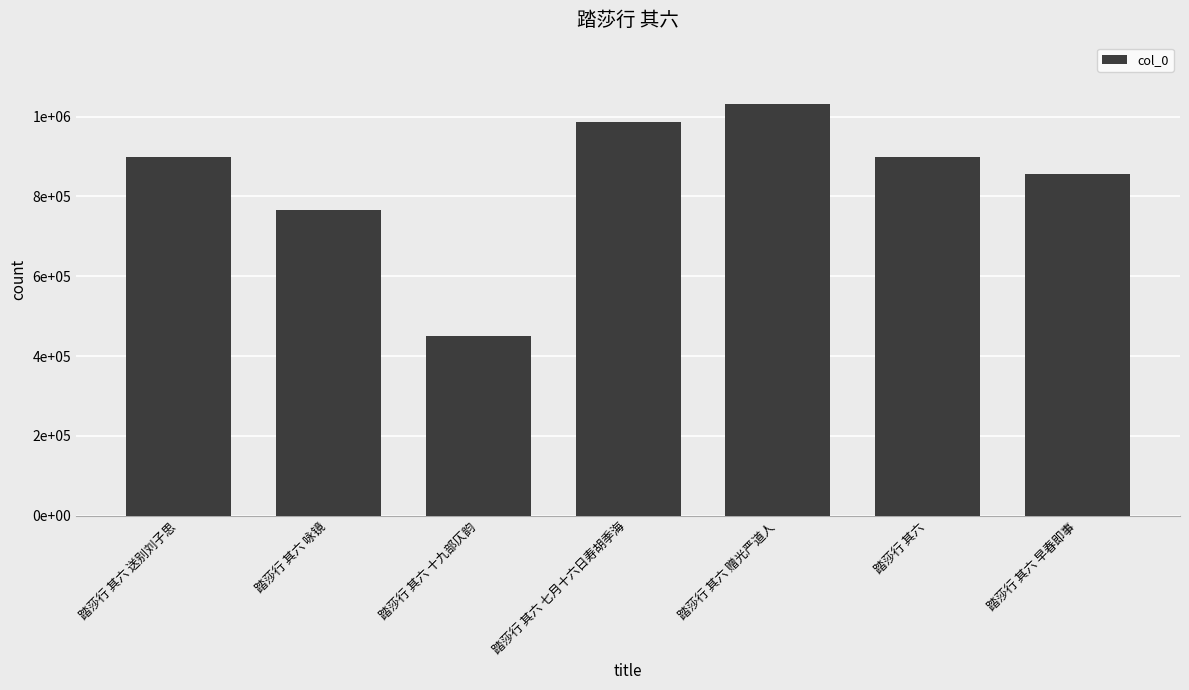

What value does the data have at 踏莎行 其六 赠光严道人, to the nearest 10?

1030560